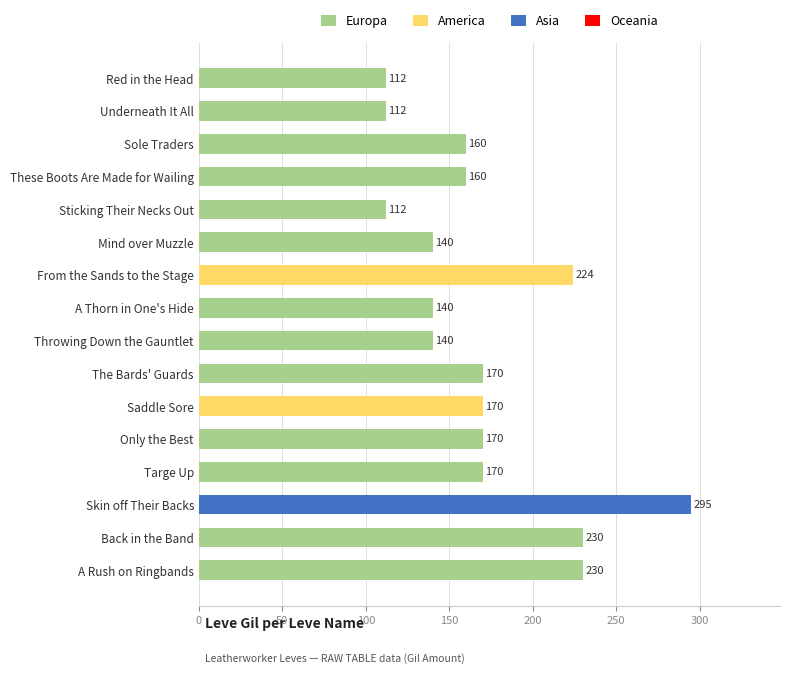

How many distinct data groups are displayed?

1